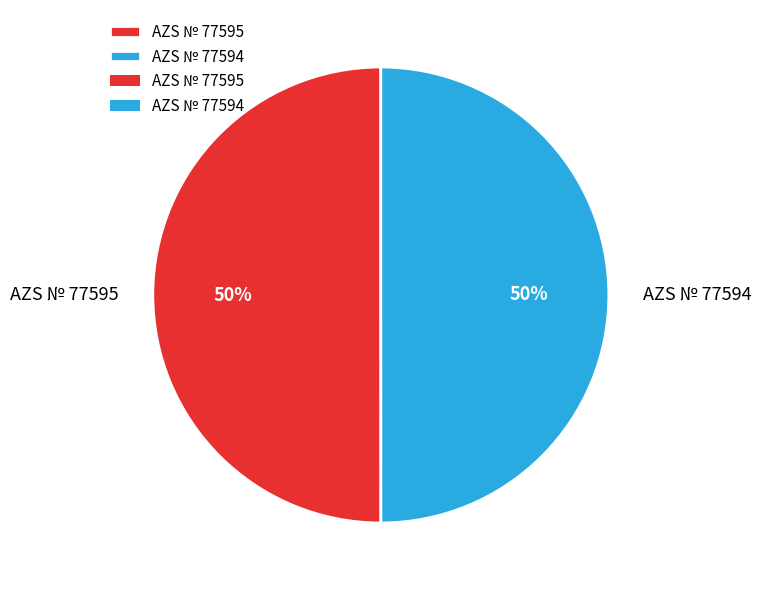

Combined, do AZS № 77595 and AZS № 77594 account for over 50%?

Yes